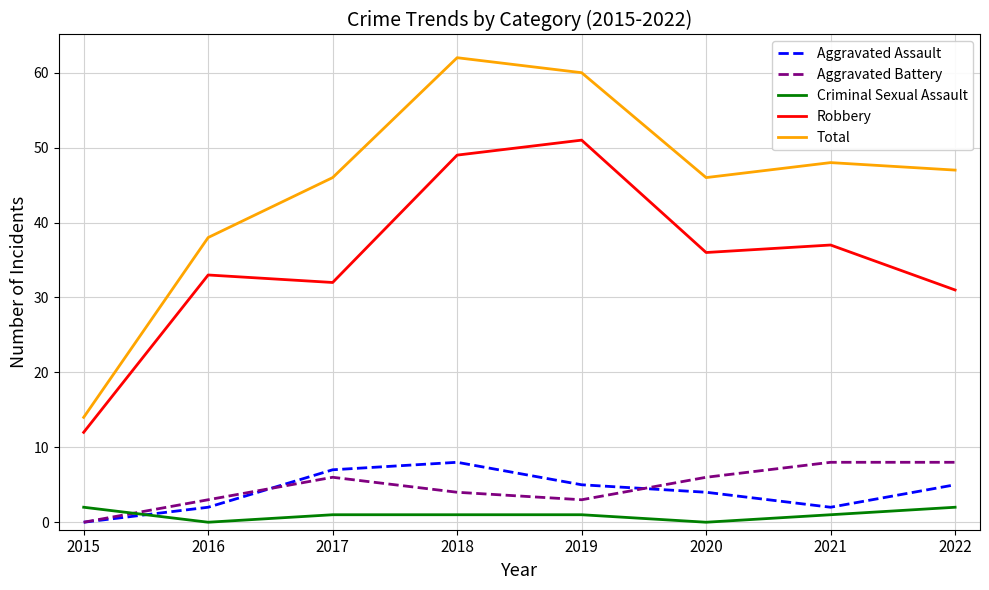

Which series has the largest total across all categories?

Total